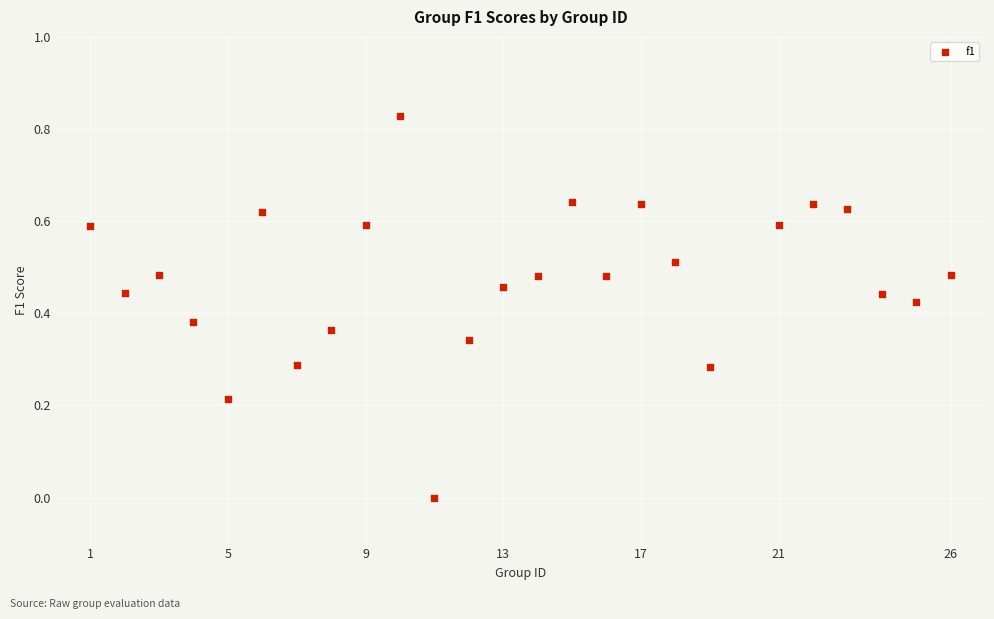

What is the range of X values (max minus min)?

25.0